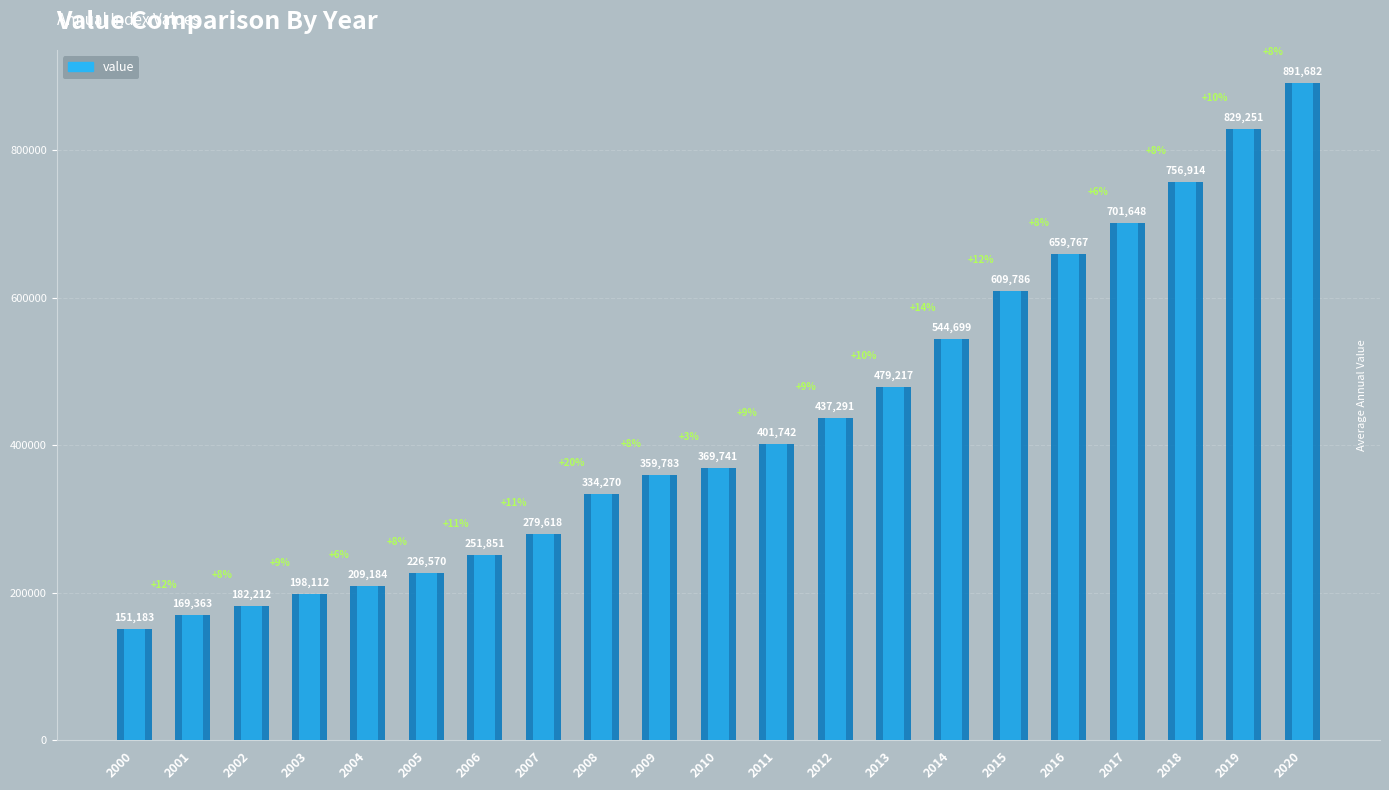

Reading left to right, extract all data points from this chart.

151182.6	169362.5	182212.1	198111.7	209184.3	226569.6	251850.7	279617.6	334270.2	359783.3	369740.6	401742.2	437291.3	479216.7	544699.2	609786.1	659767.0	701647.9	756914.0	829251.4	891681.8